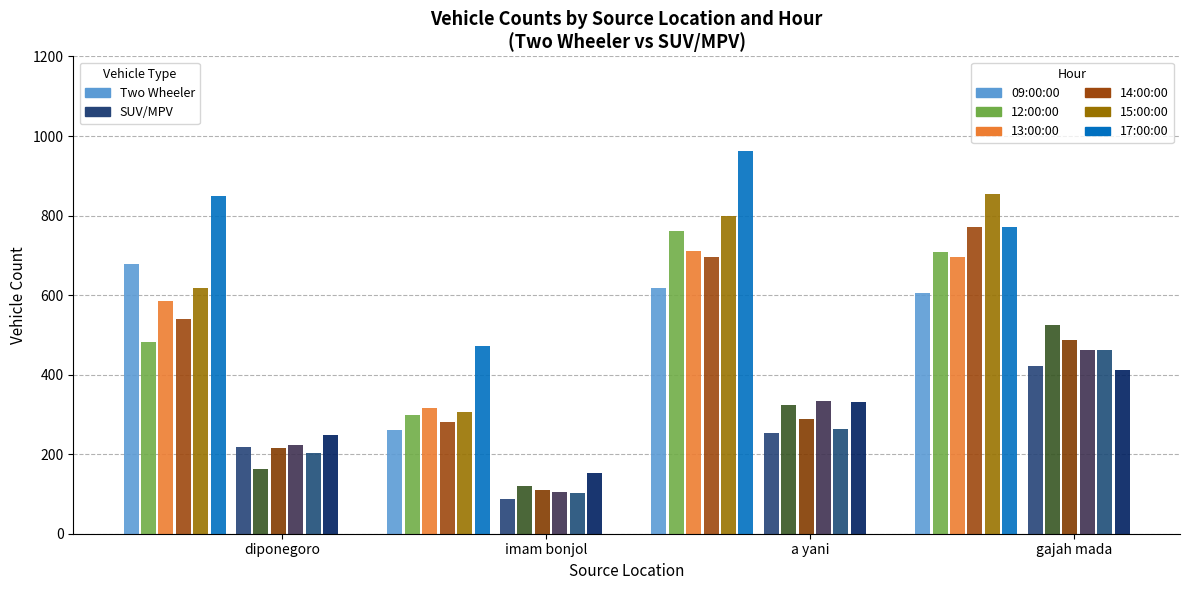

Between SUV/MPV
(diponegoro) and SUV/MPV
(imam bonjol), which is larger?

SUV/MPV
(diponegoro)